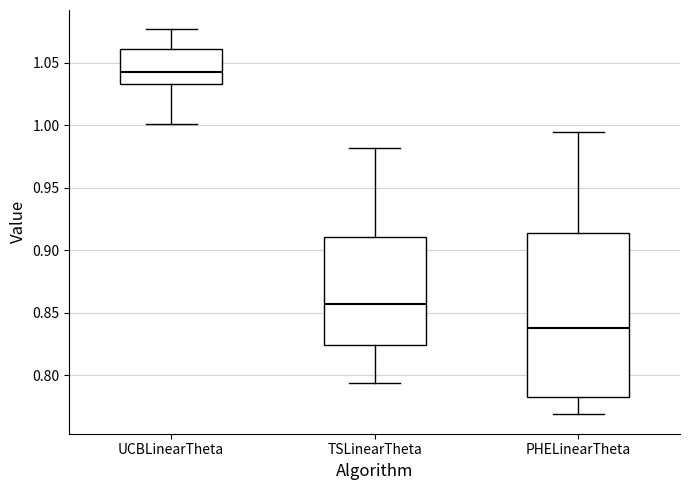

Where does the lower whisker of the box for UCBLinearTheta end on the y-axis? The values are not printed on the chart, so give them approximately, as read against the axis.

1.000